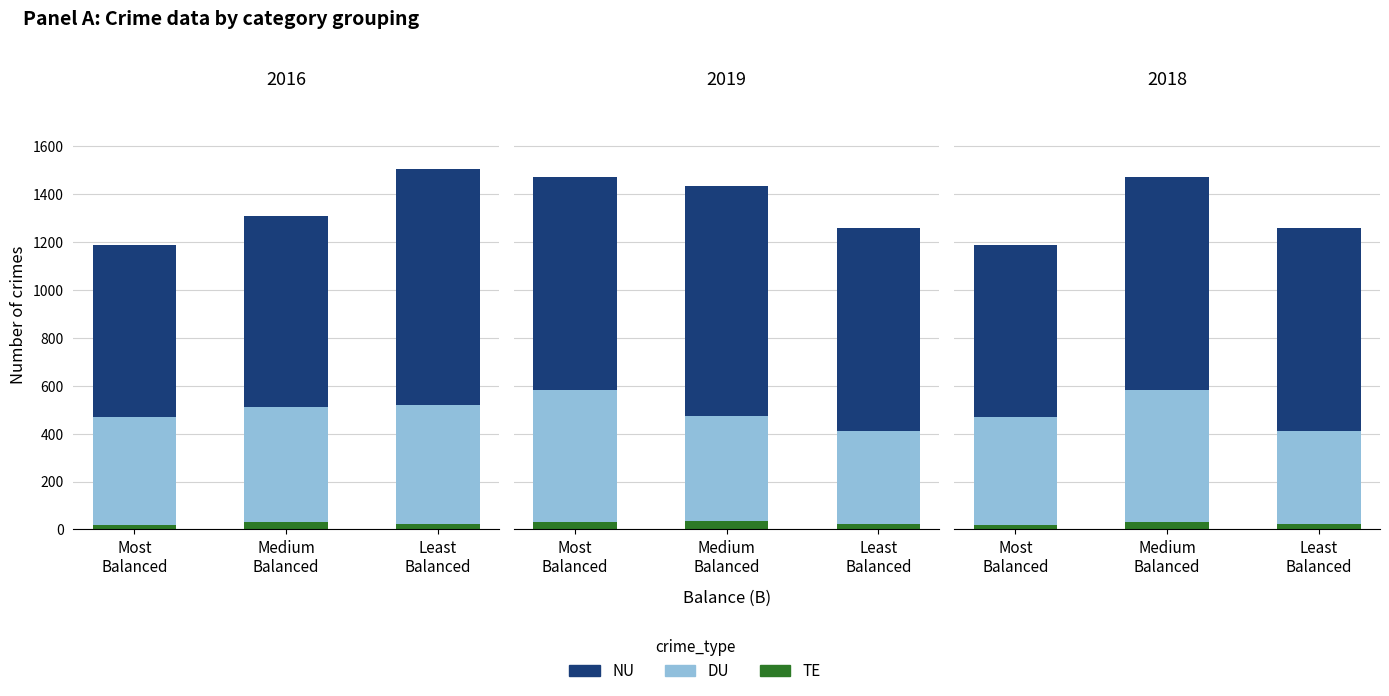

The value of DU at Least
Balanced is 631. True or false?

False